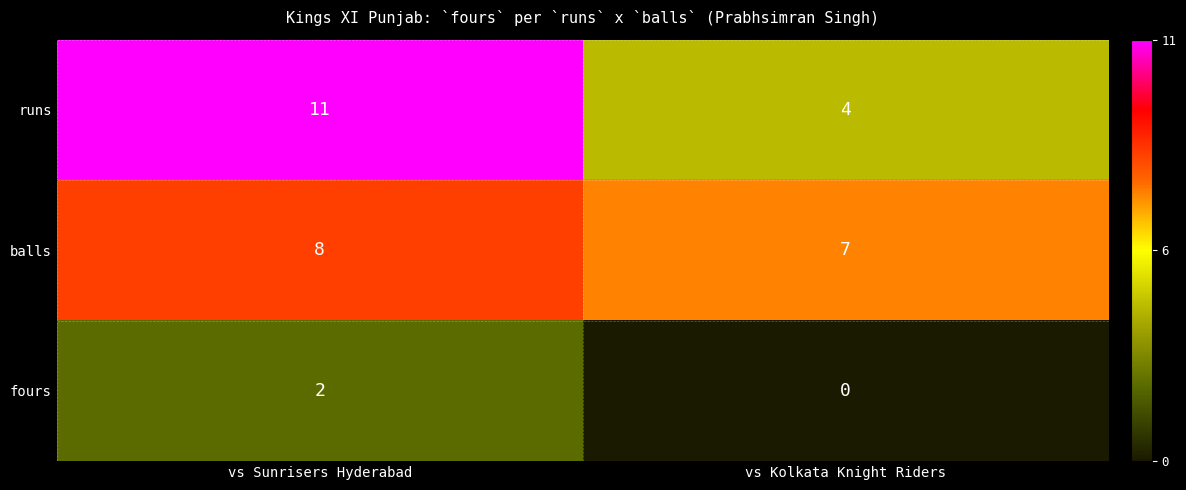

Rank the series at vs Sunrisers Hyderabad from highest to lowest value.

runs, balls, fours